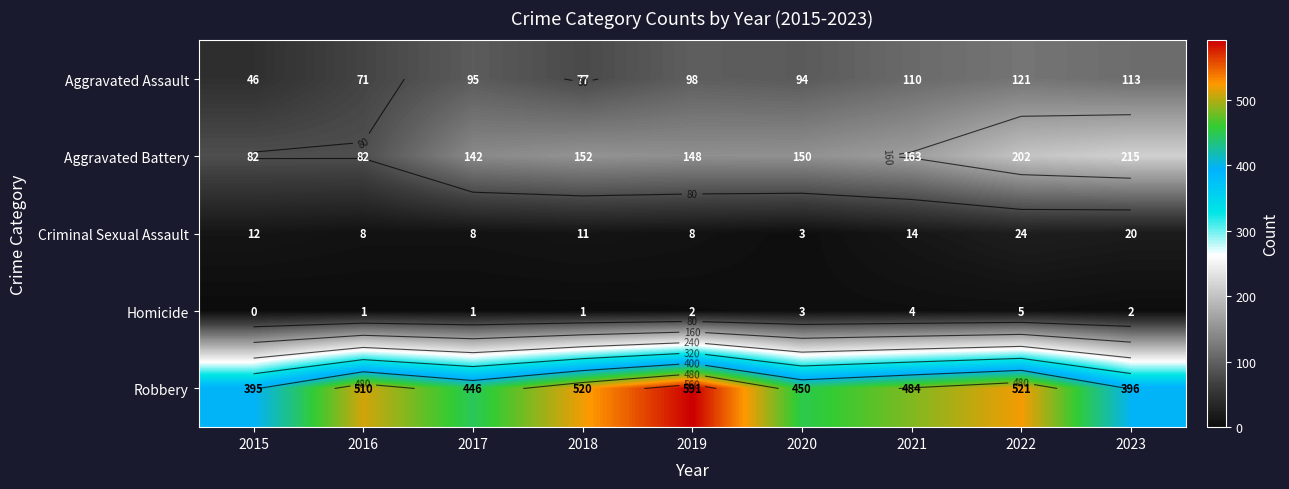

True or false: Aggravated Assault has a value of 76 at 2015.

False